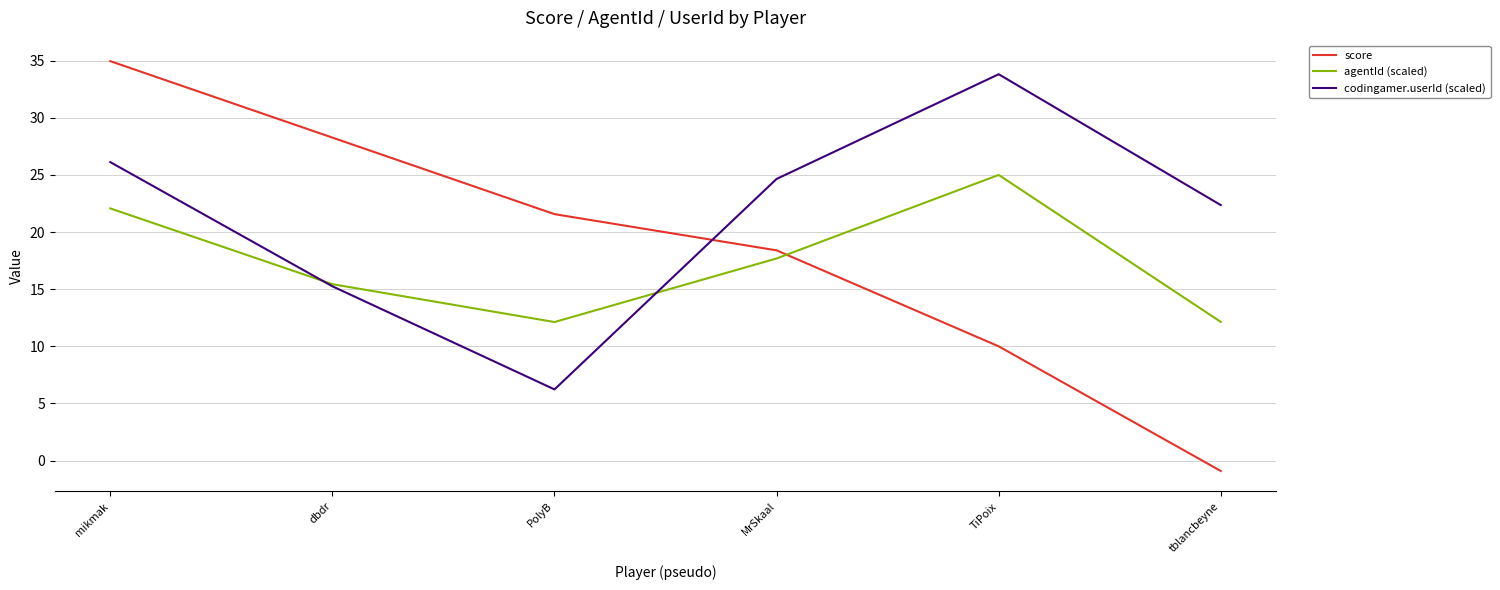

The codingamer.userId (scaled) series shows 26.1 at mikmak. True or false?

True